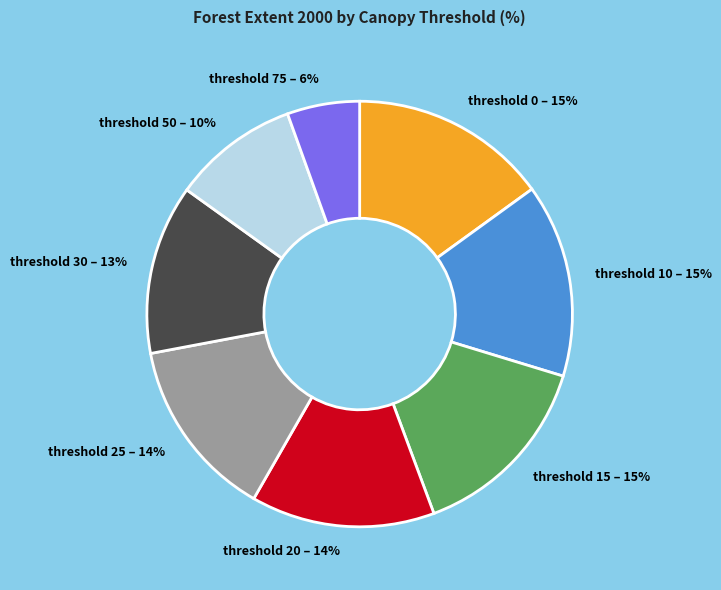

How many slices are in this pie chart?

8